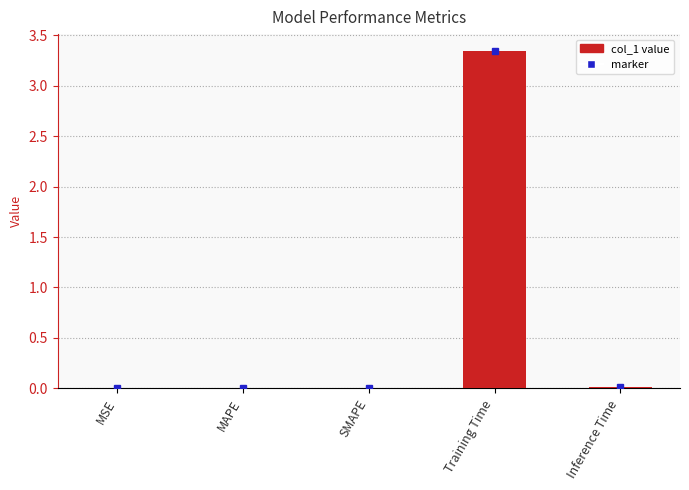

What is the sum of all values?

3.4